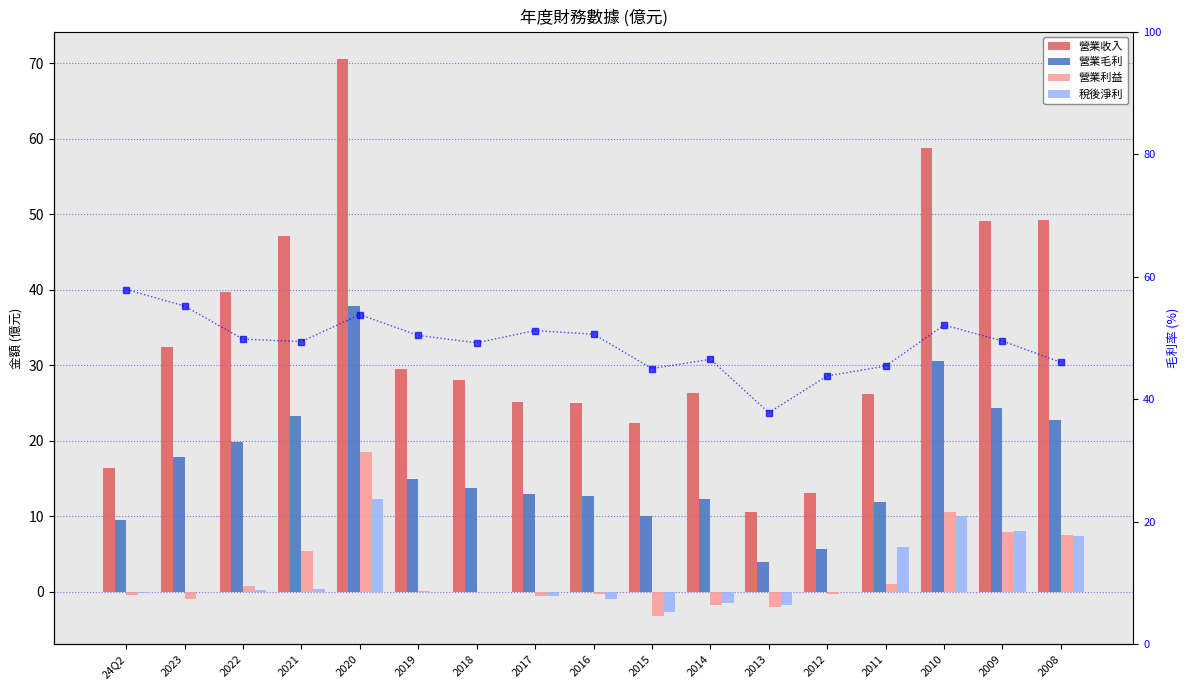

At which category does the chart reach its peak across all series?

2020